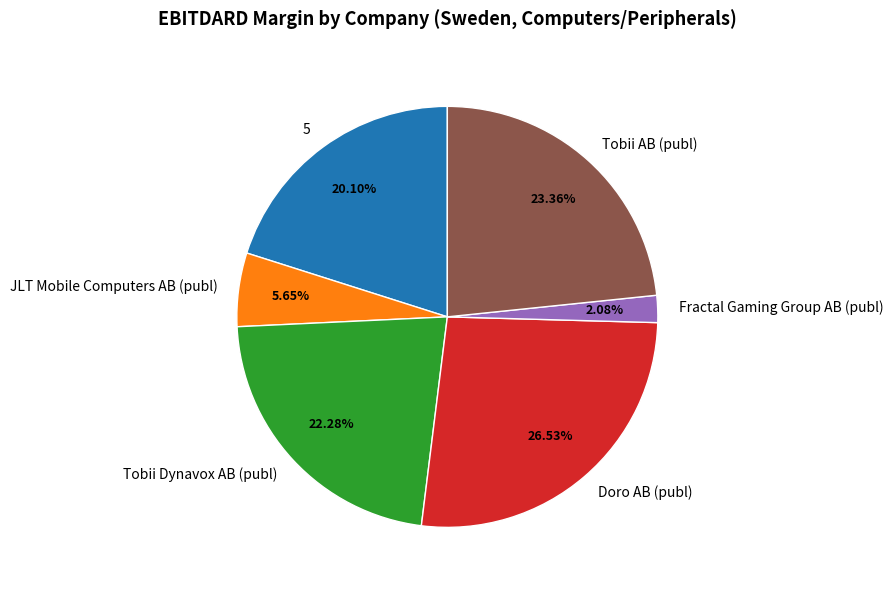

Does any single category account for the majority?

No